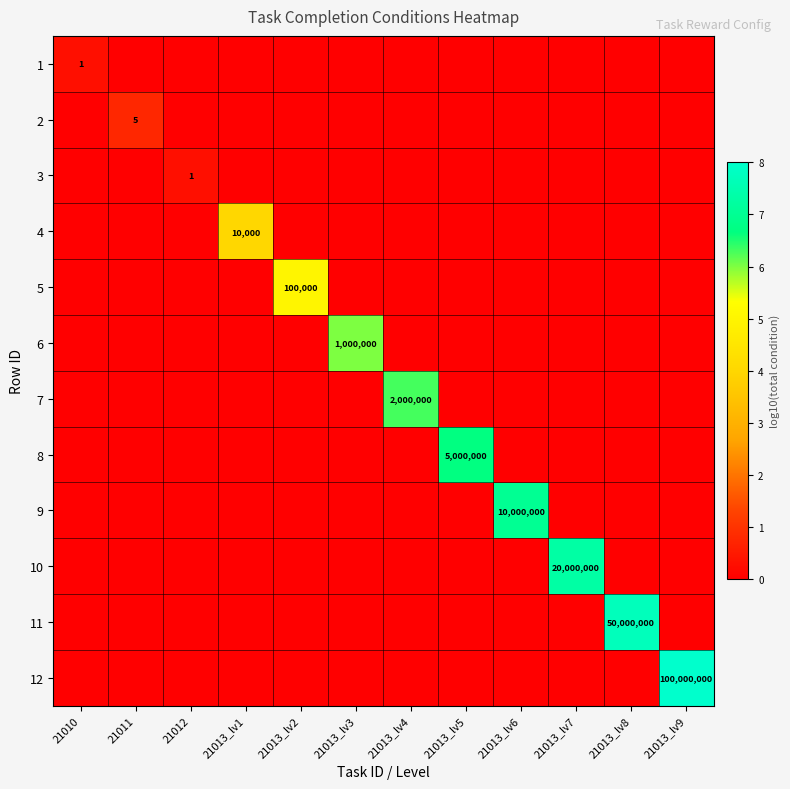

How many values in the 6 series exceed 0?

1